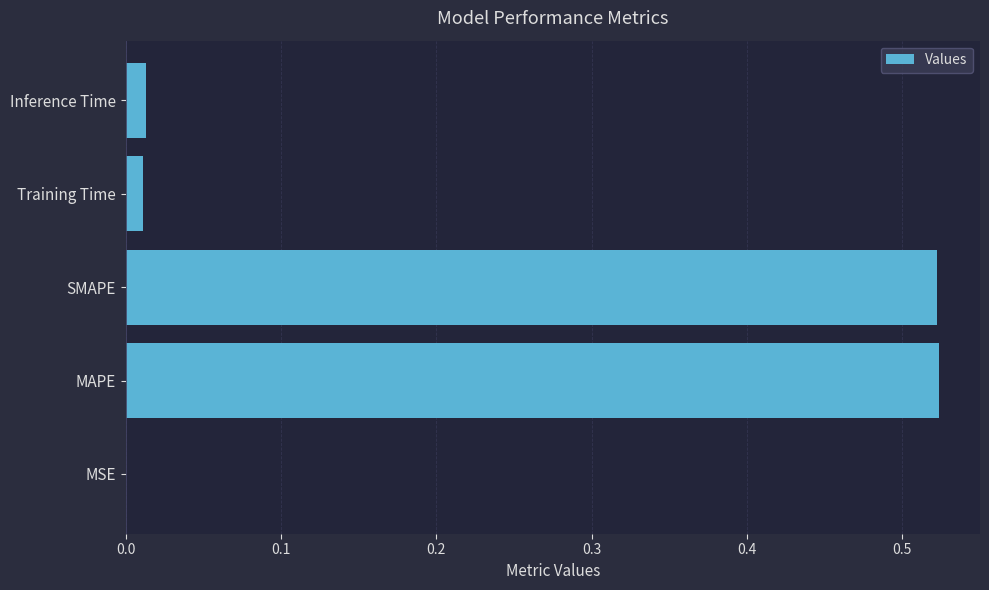

Which has a higher value, Training Time or MSE?

Training Time